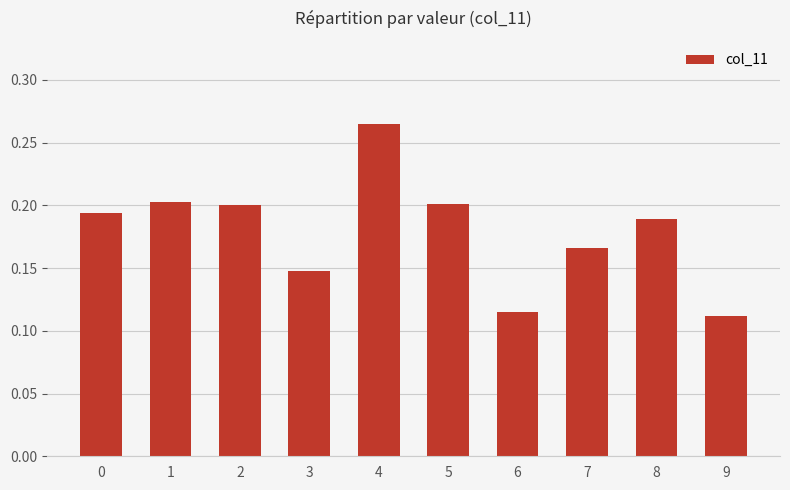

The value at 5 is 0.3. True or false?

False